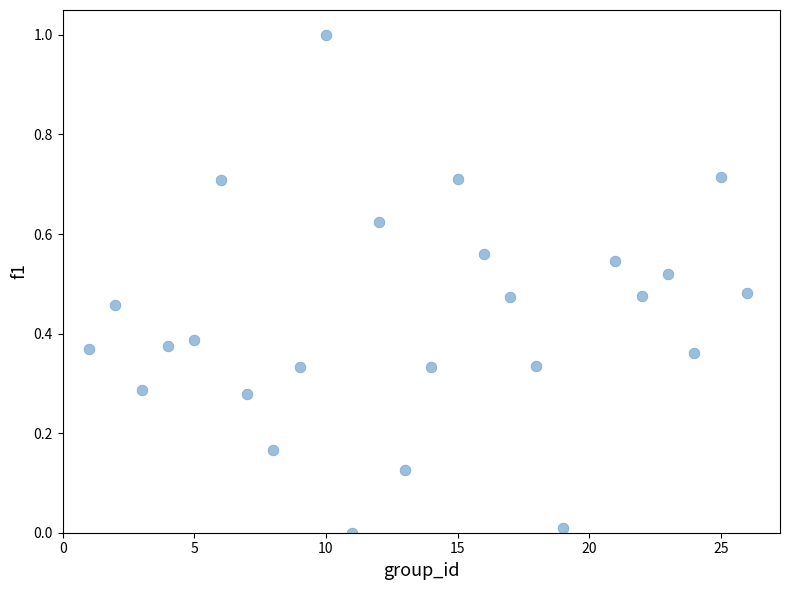

What is the range of Y values (max minus min)?

1.0